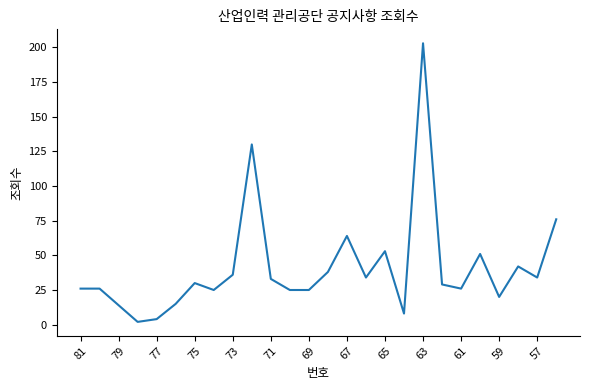

What is the average value?

41